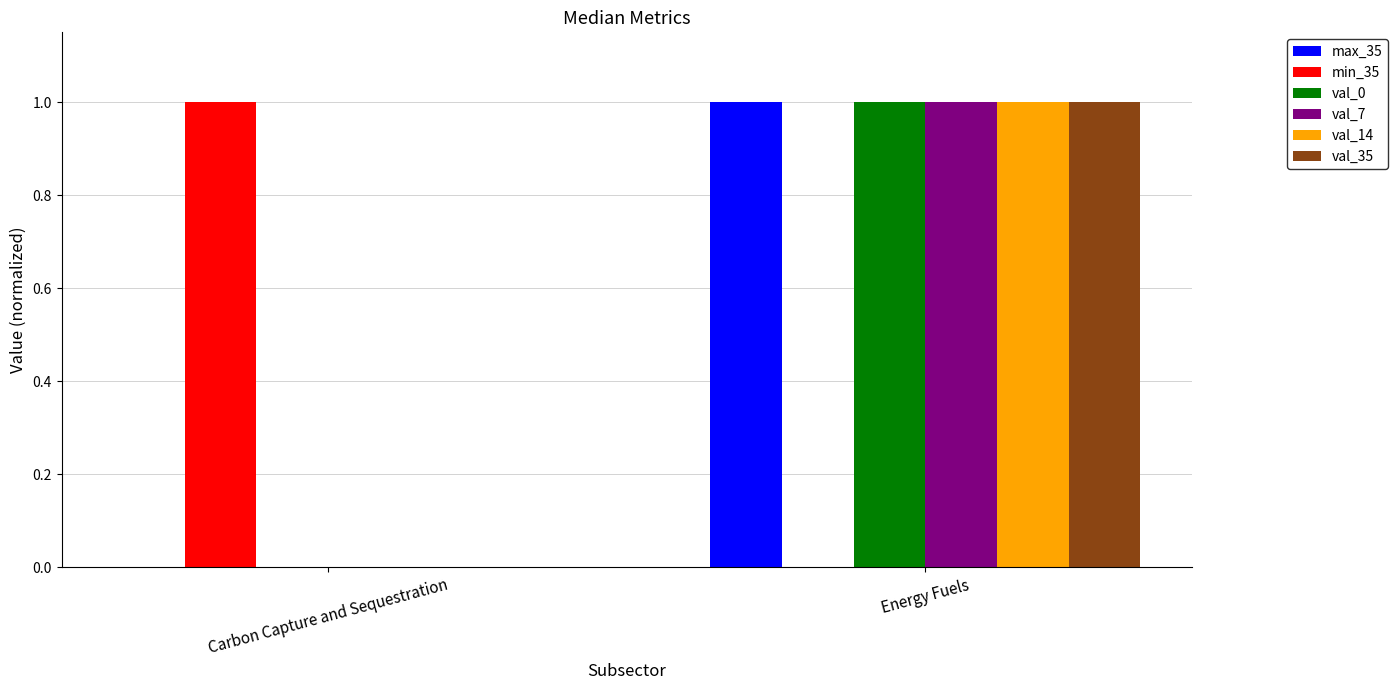

Reading left to right, list all the values displayed in this chart.

max_35: 0	1
min_35: 1	0
val_0: 0	1
val_7: 0	1
val_14: 0	1
val_35: 0	1